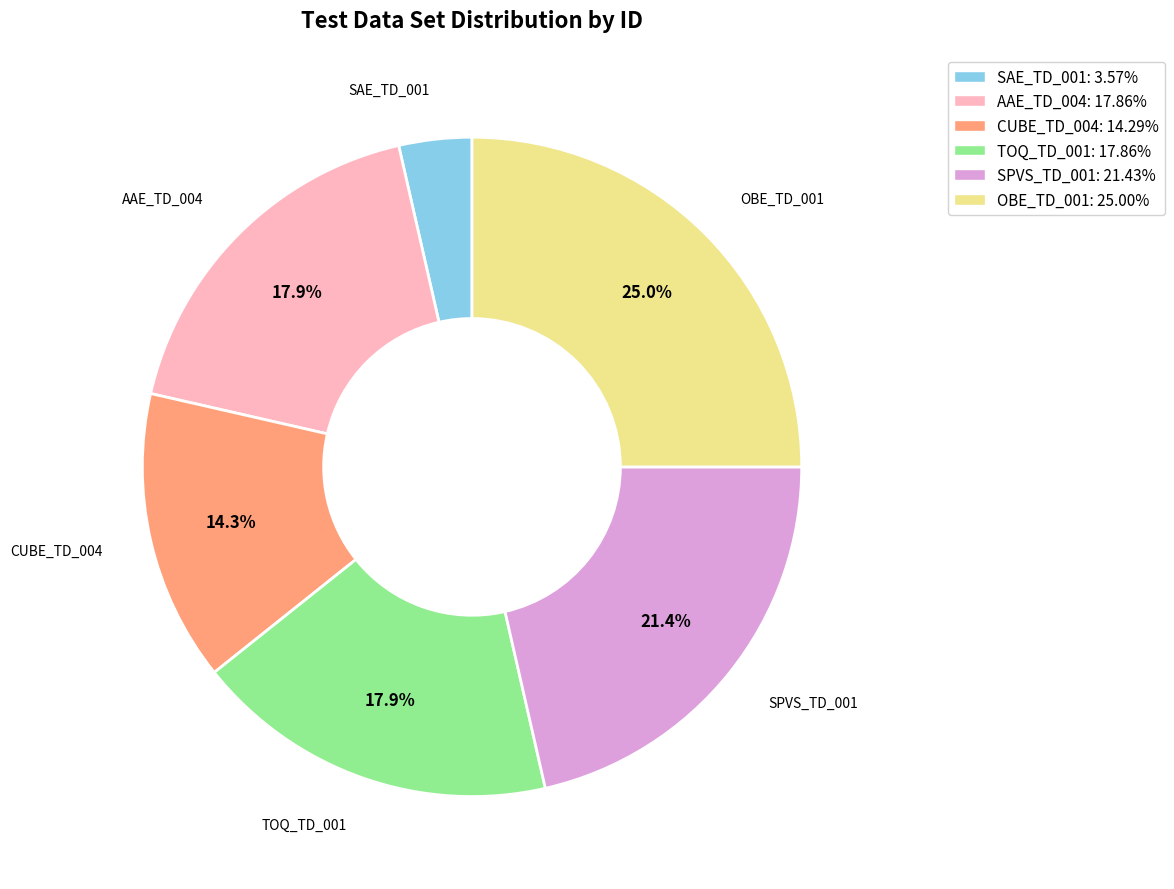

How much of the chart is everything except TOQ_TD_001?

82.1%